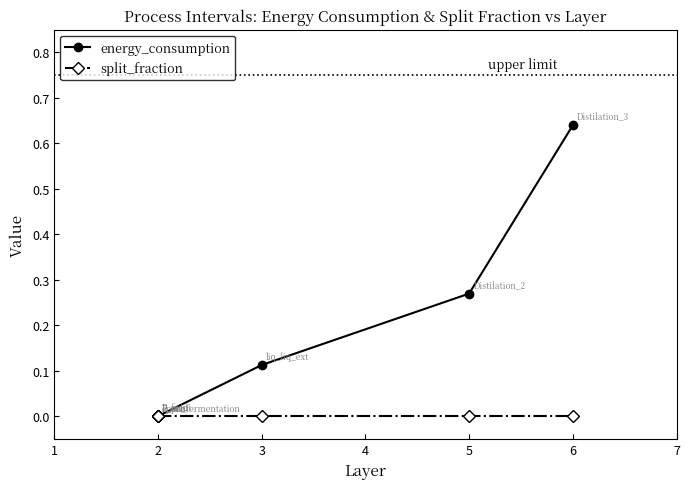

What are all the series names shown in the legend?

energy_consumption, split_fraction